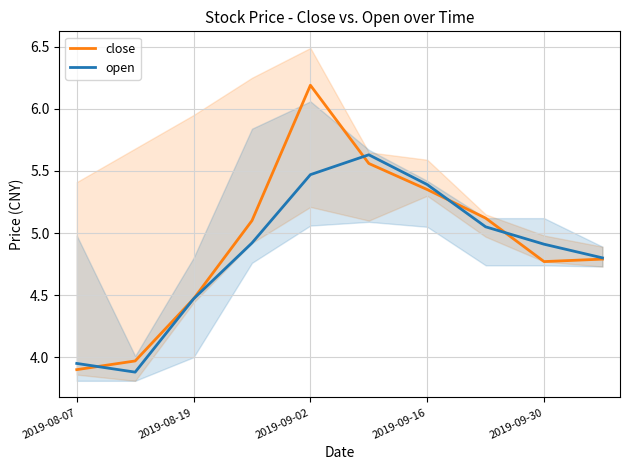

What is the approximate value of open at 2019-09-30?

4.9